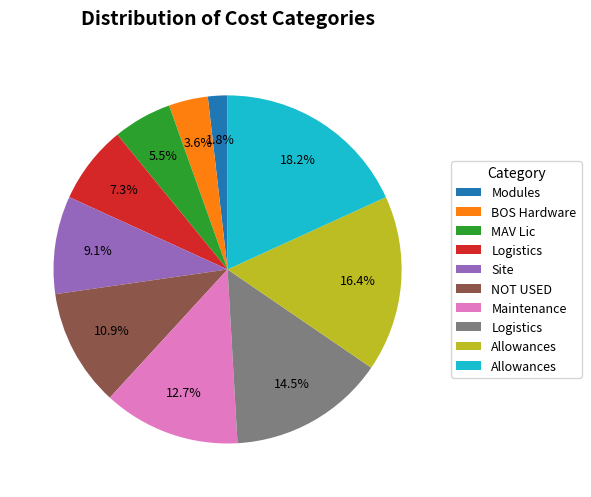

Does any single category account for the majority?

No